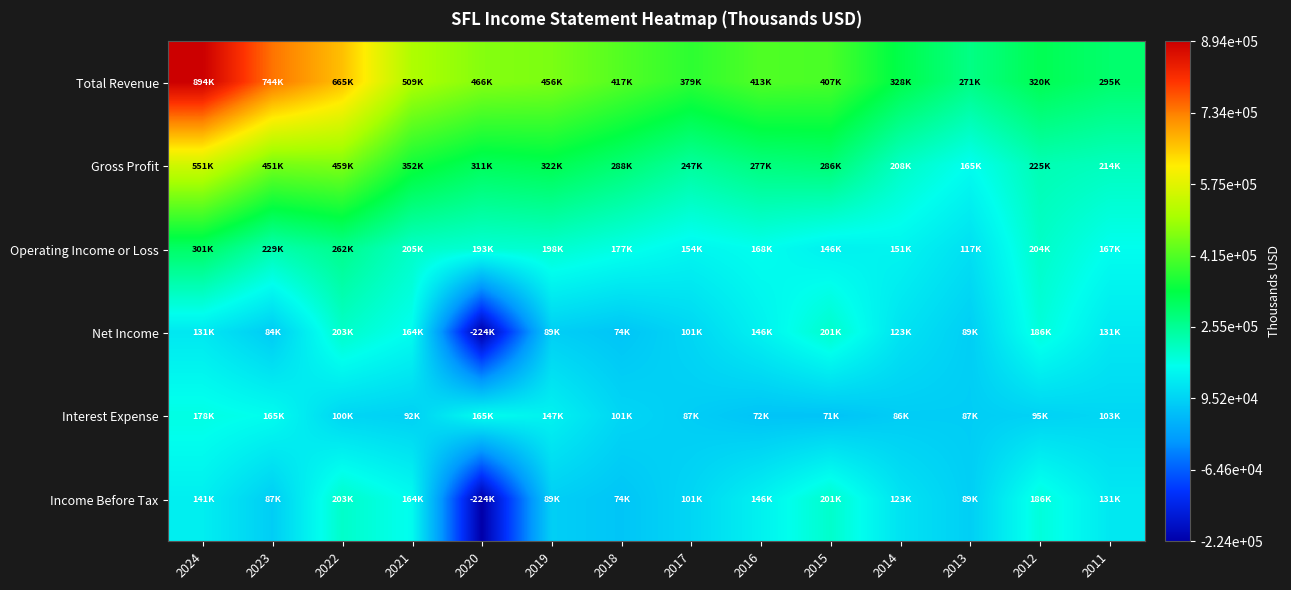

What is the spread (max minus min) of values at 2020?

690800